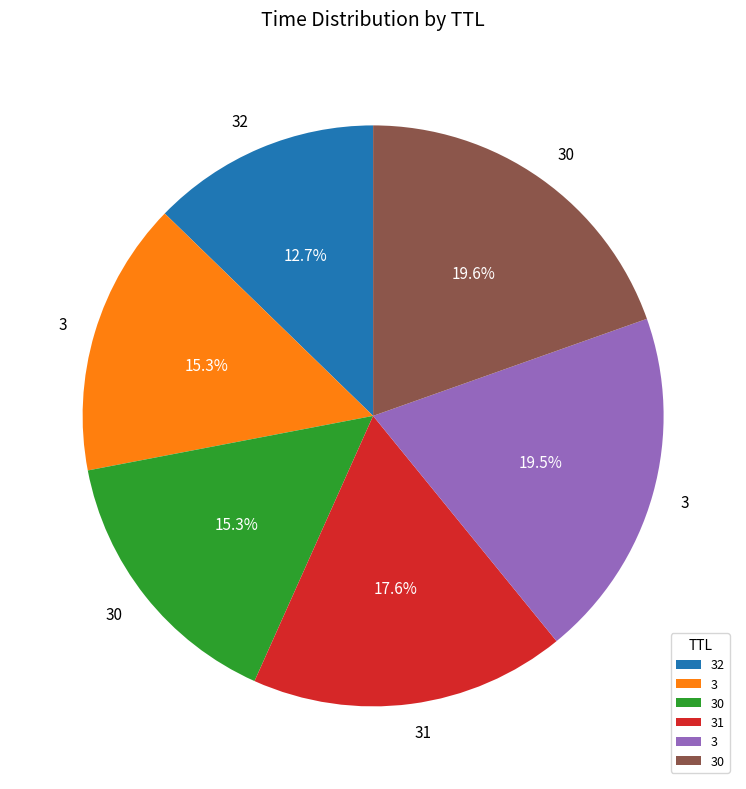

Is there a majority slice in this chart?

No